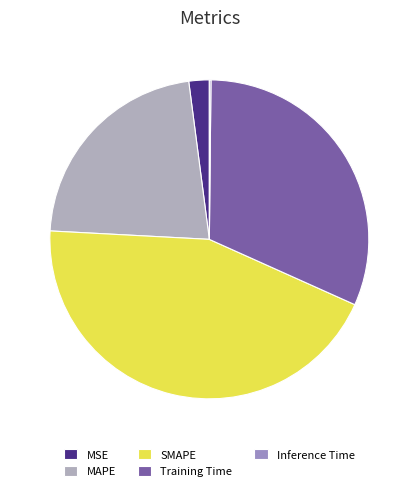

What percentage is the MSE slice, to the nearest percent?

2%